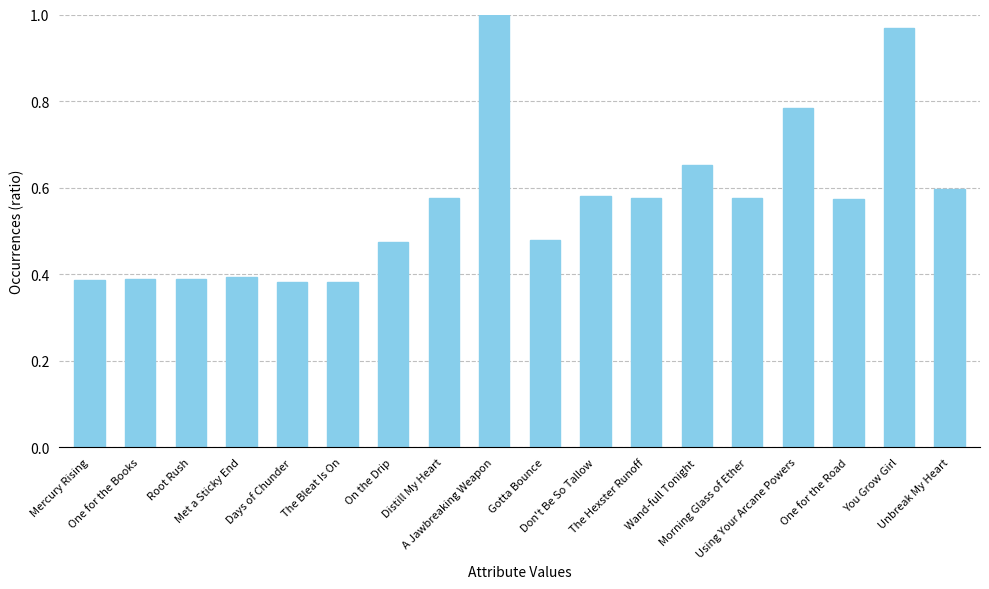

Which label corresponds to the largest value in the chart?

A Jawbreaking Weapon